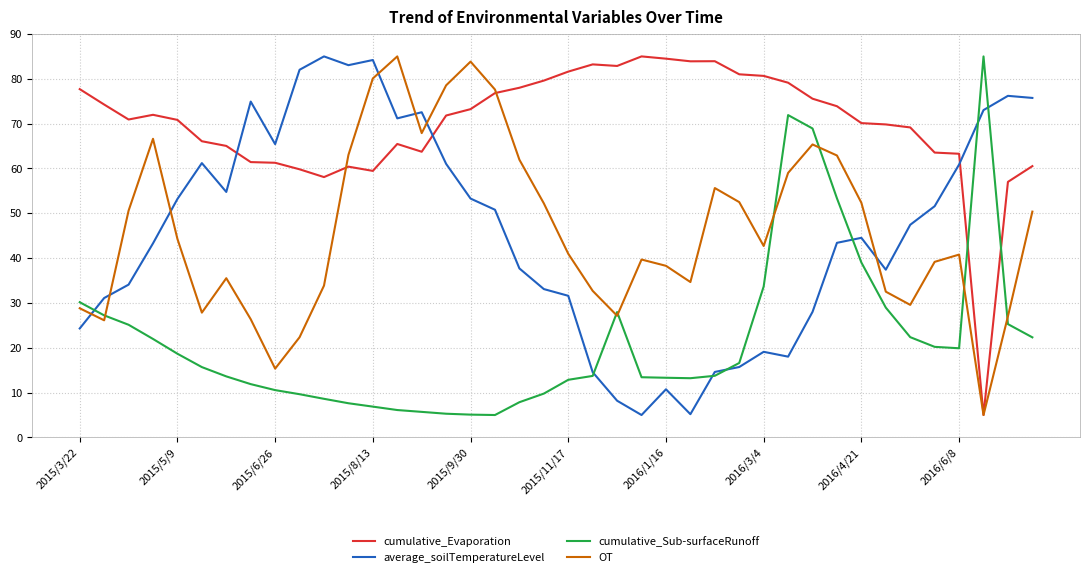

What is the maximum value for cumulative_Evaporation?

85.0